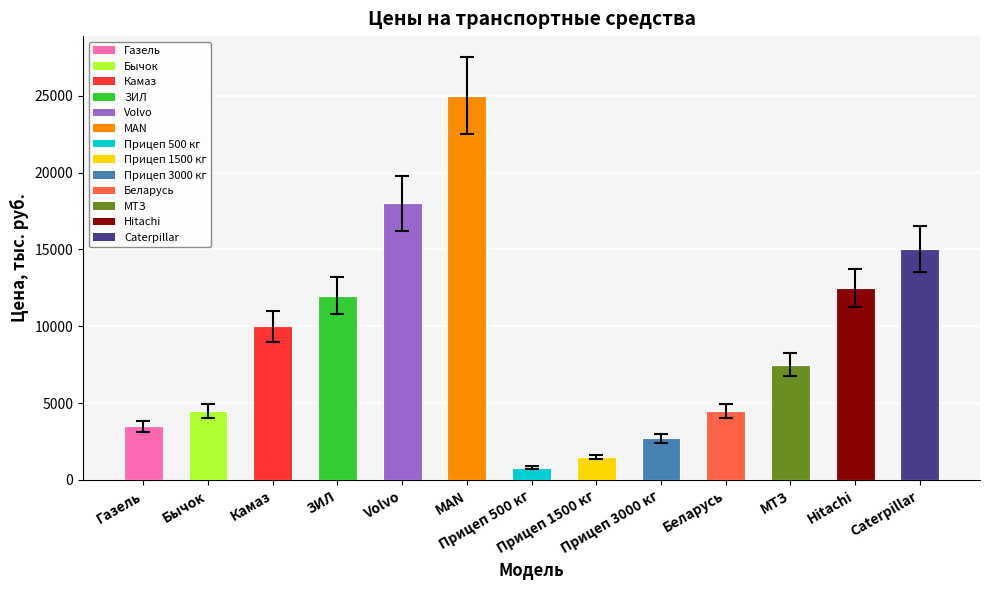

How many categories are shown in the chart?

13